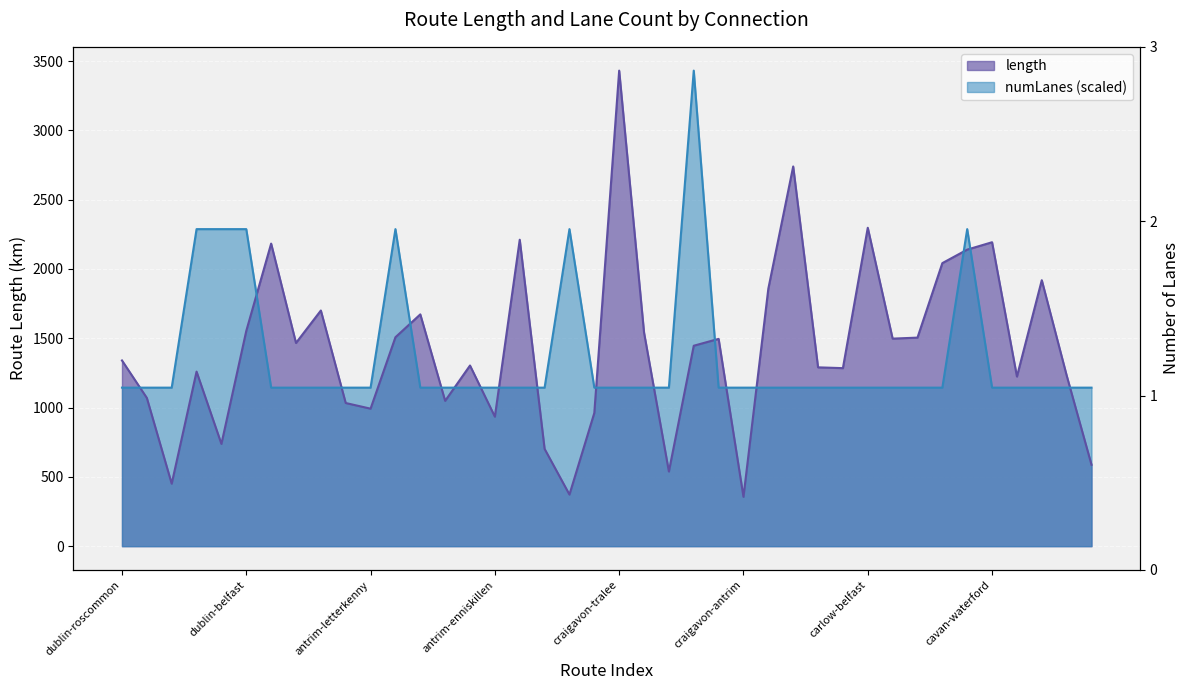

What is the average value of the length series?

1427.8